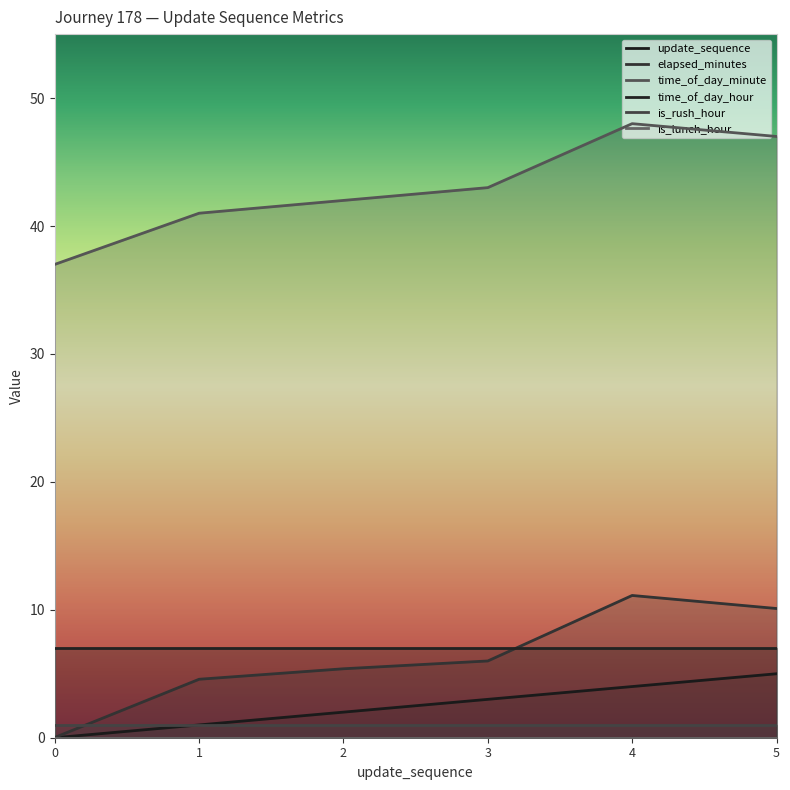

What is the minimum value for time_of_day_minute?

37.0